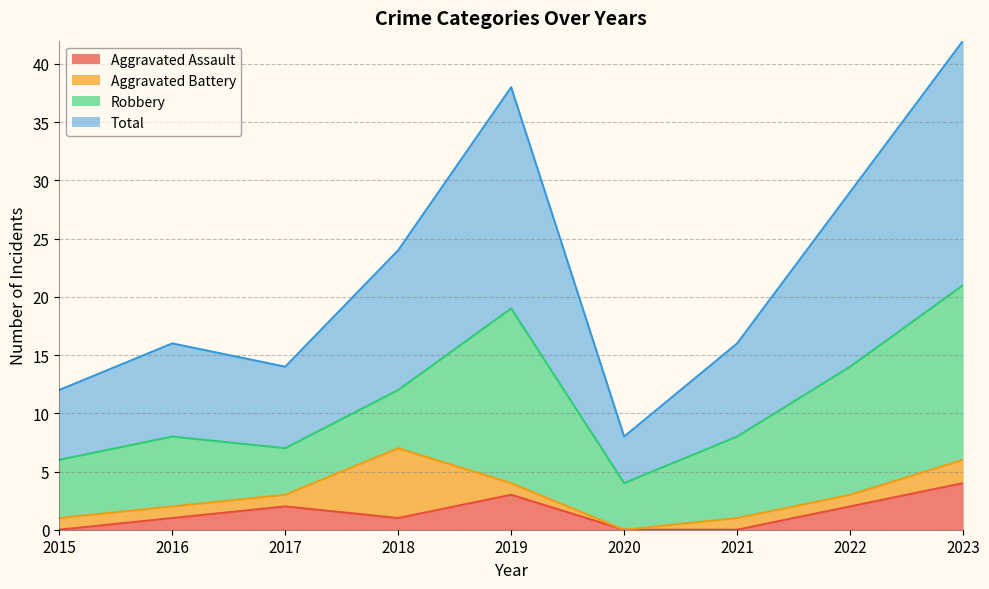

How many lines are shown in the chart?

4